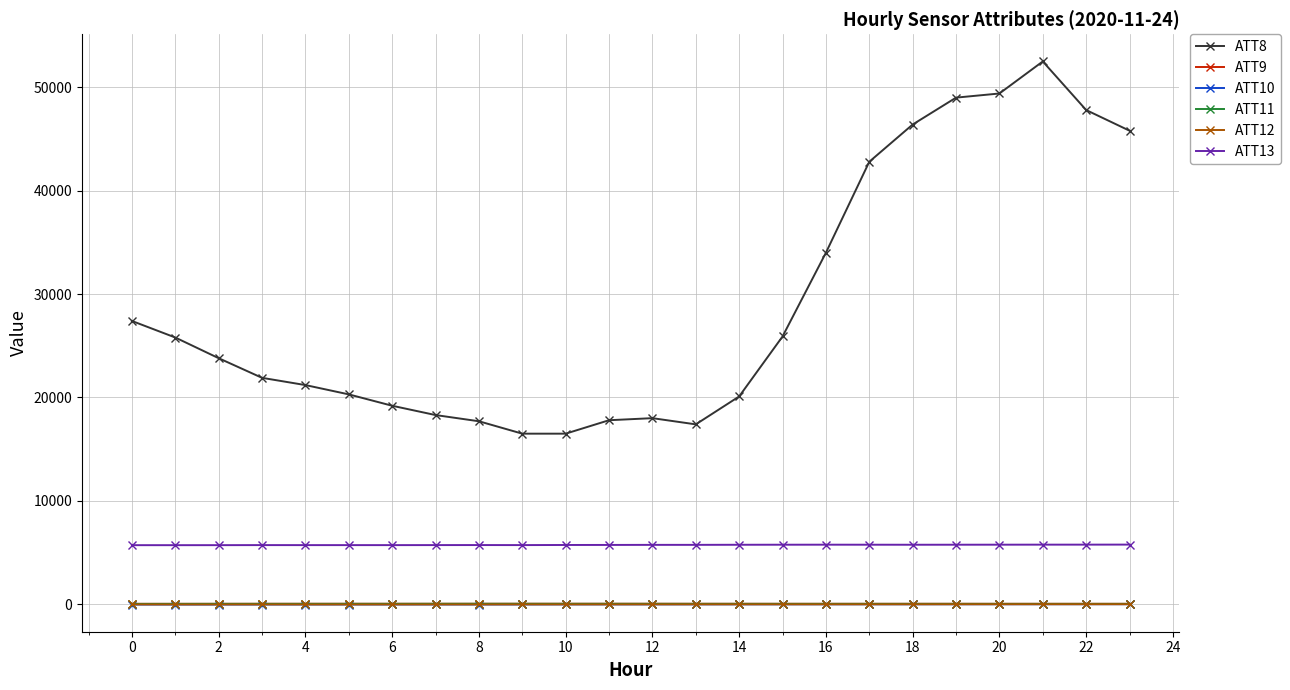

What is the sum of all ATT9 values?

1163.5